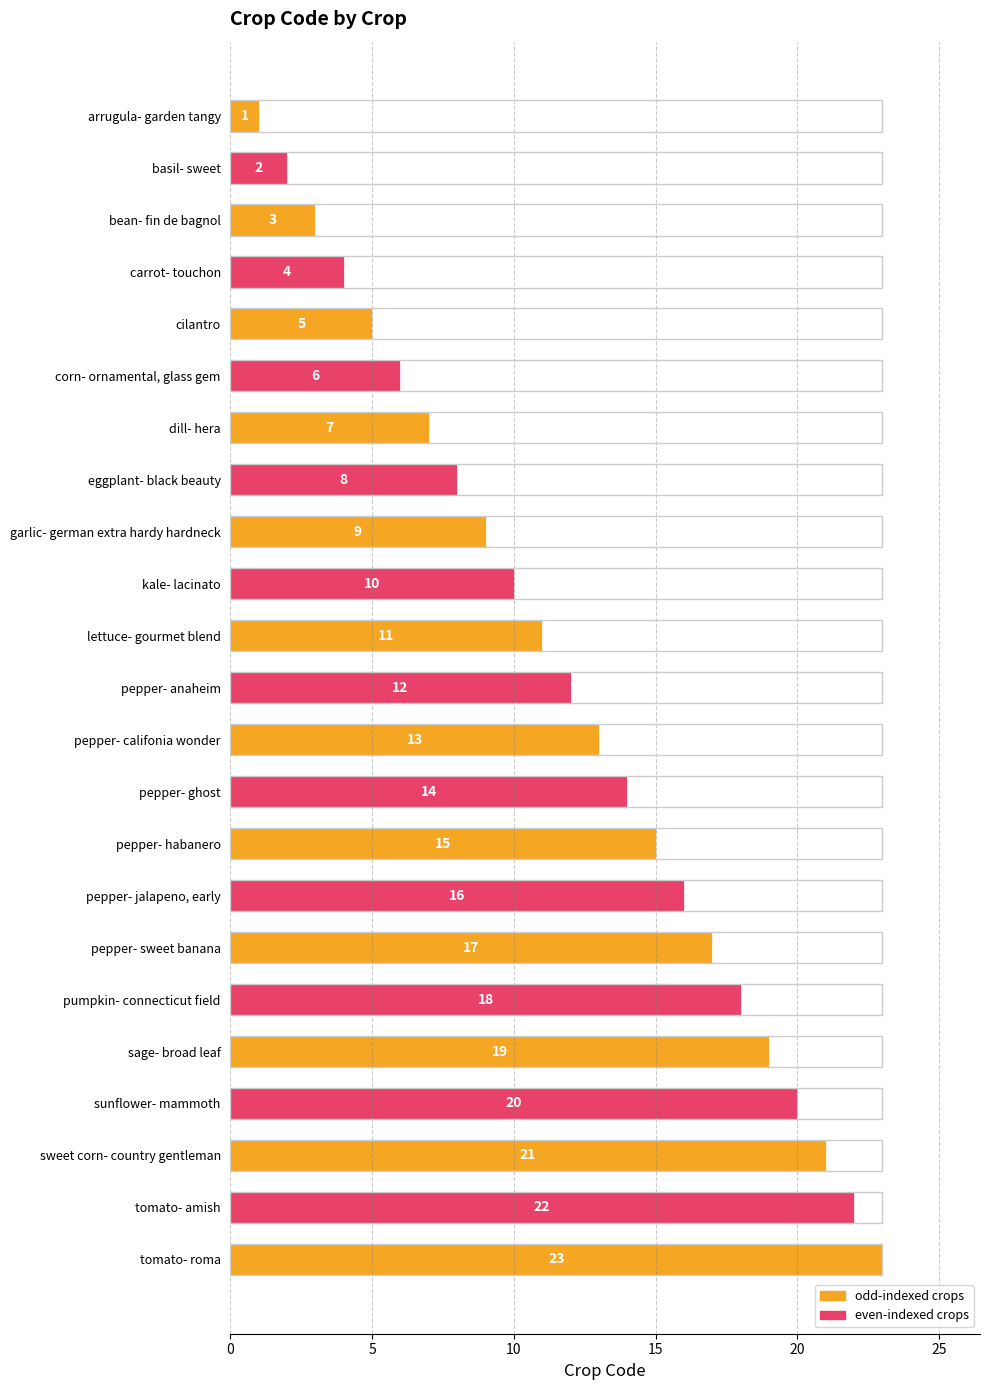

Rank the categories by value from lowest to highest.

arrugula- garden tangy, basil- sweet, bean- fin de bagnol, carrot- touchon, cilantro, corn- ornamental, glass gem, dill- hera, eggplant- black beauty, garlic- german extra hardy hardneck, kale- lacinato, lettuce- gourmet blend, pepper- anaheim, pepper- califonia wonder, pepper- ghost, pepper- habanero, pepper- jalapeno, early, pepper- sweet banana, pumpkin- connecticut field, sage- broad leaf, sunflower- mammoth, sweet corn- country gentleman, tomato- amish, tomato- roma